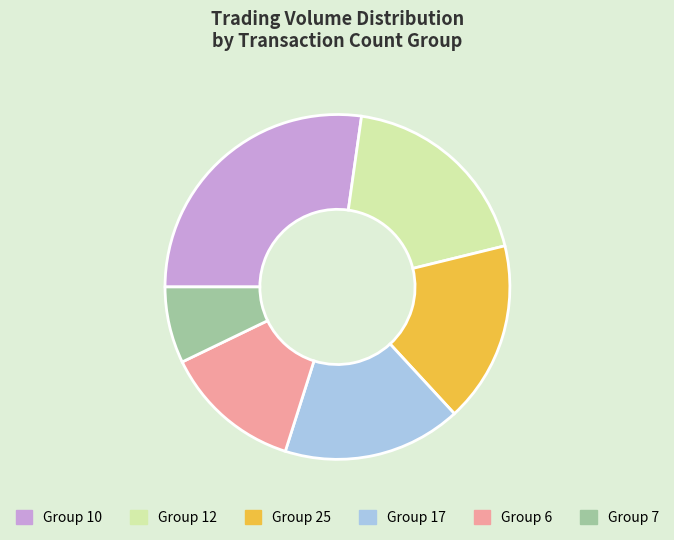

Does any single category account for the majority?

No